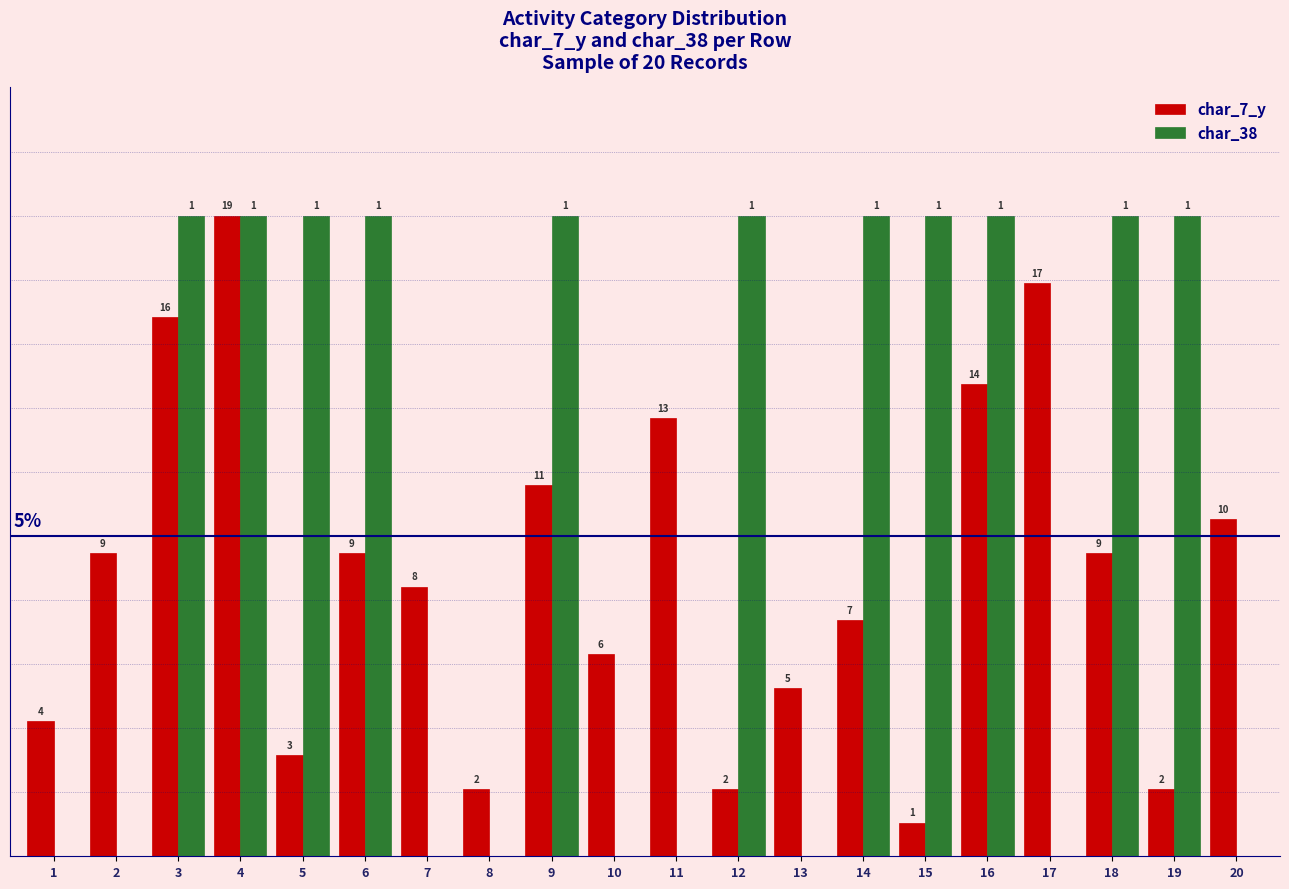

Reading left to right, what are all the values shown in this chart?

char_7_y: 2.1	4.7	8.4	10.0	1.6	4.7	4.2	1.1	5.8	3.2	6.8	1.1	2.6	3.7	0.5	7.4	8.9	4.7	1.1	5.3
char_38: 0.0	0.0	10.0	10.0	10.0	10.0	0.0	0.0	10.0	0.0	0.0	10.0	0.0	10.0	10.0	10.0	0.0	10.0	10.0	0.0